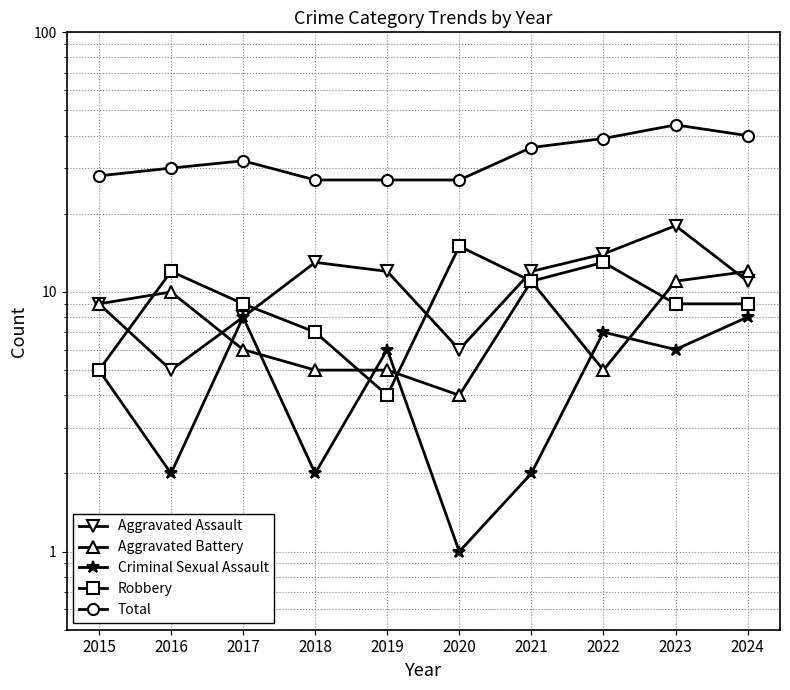

What is the sum of all Robbery values?

94